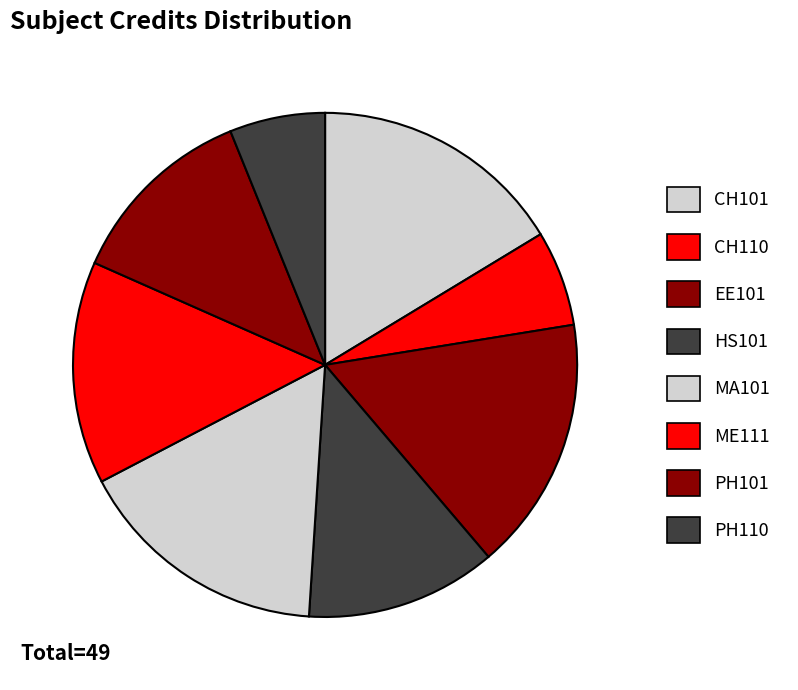

What is the ratio of the value at PH101 to the value at PH110?

2.0